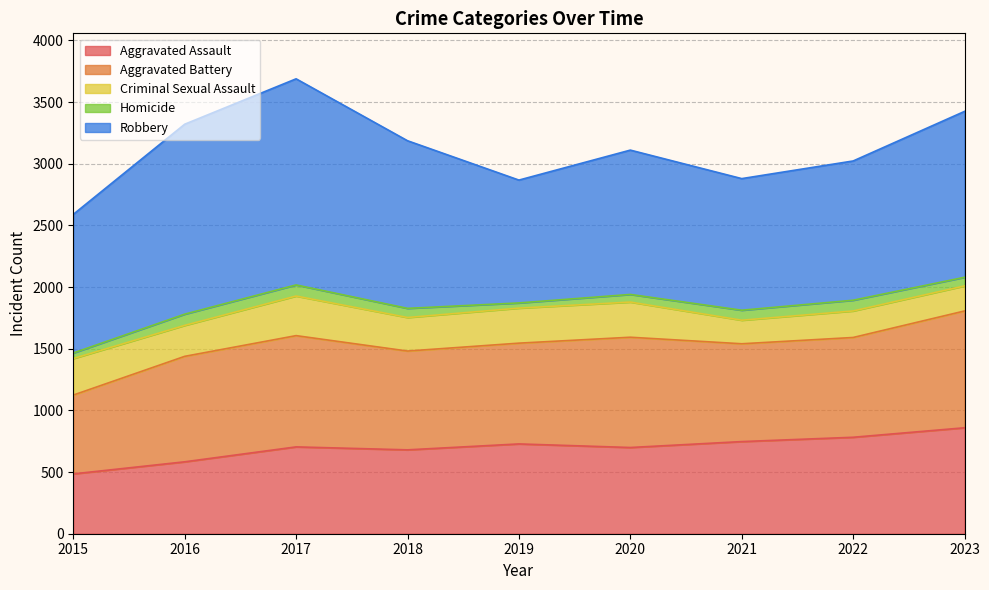

True or false: Robbery and Homicide intersect in this chart.

False